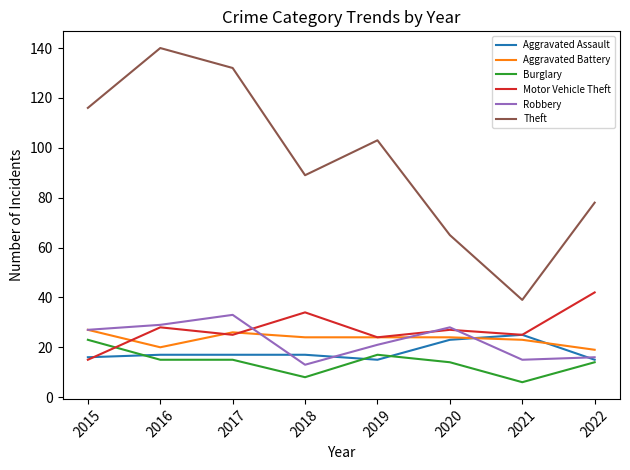

True or false: Motor Vehicle Theft has a value of 8 at 2017.

False